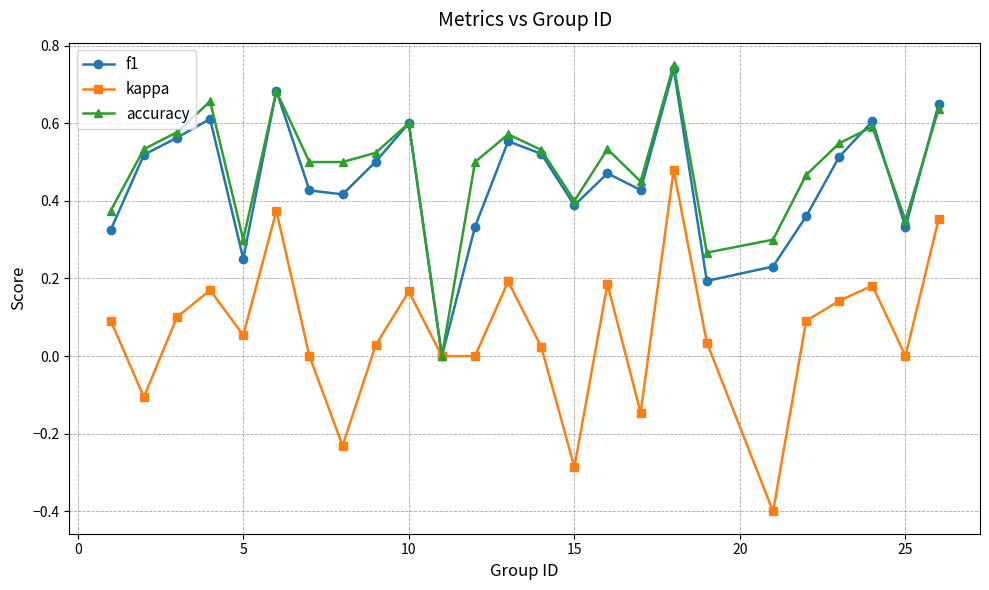

How many interior local peaks does the kappa series have?

7